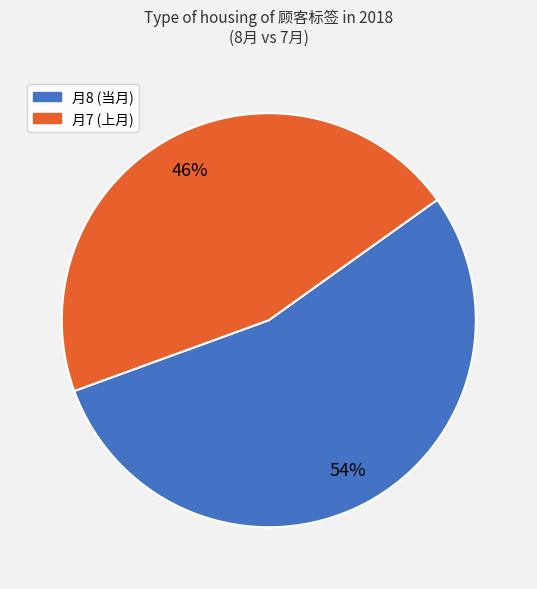

To the nearest percent, what is the average slice percentage?

50%